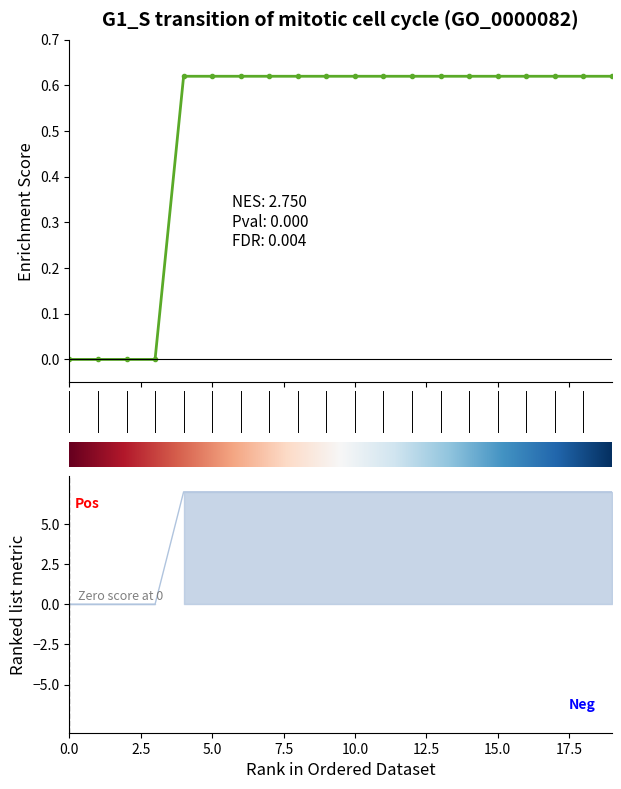

What is the difference between the maximum and minimum values in the row_0 series?

0.6